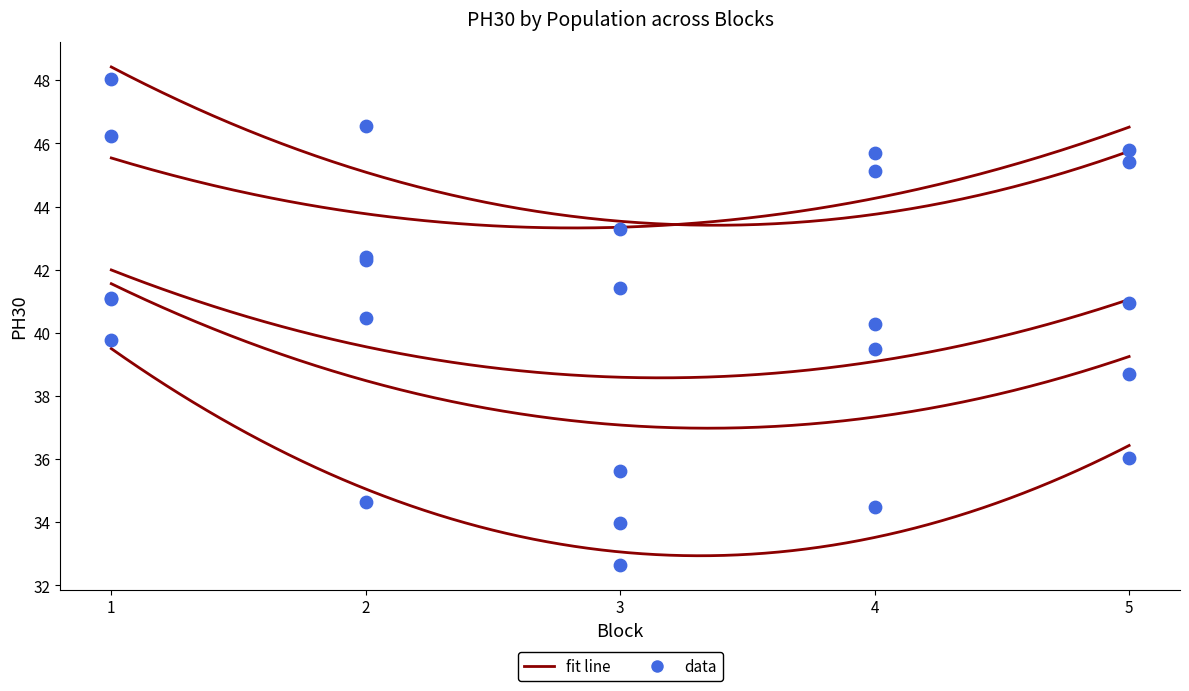

Which series reaches the minimum Y coordinate?

G